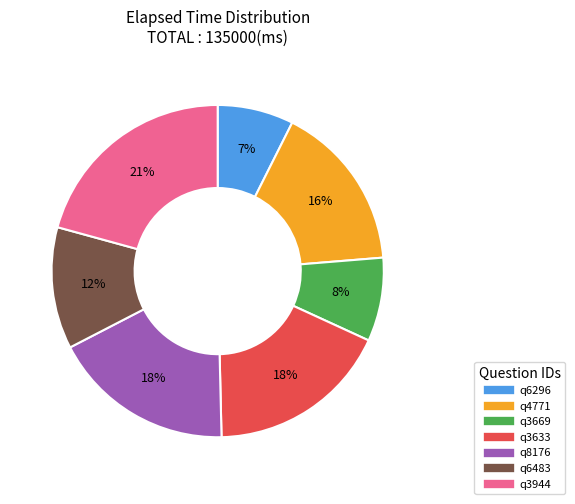

How many slices are in this pie chart?

7